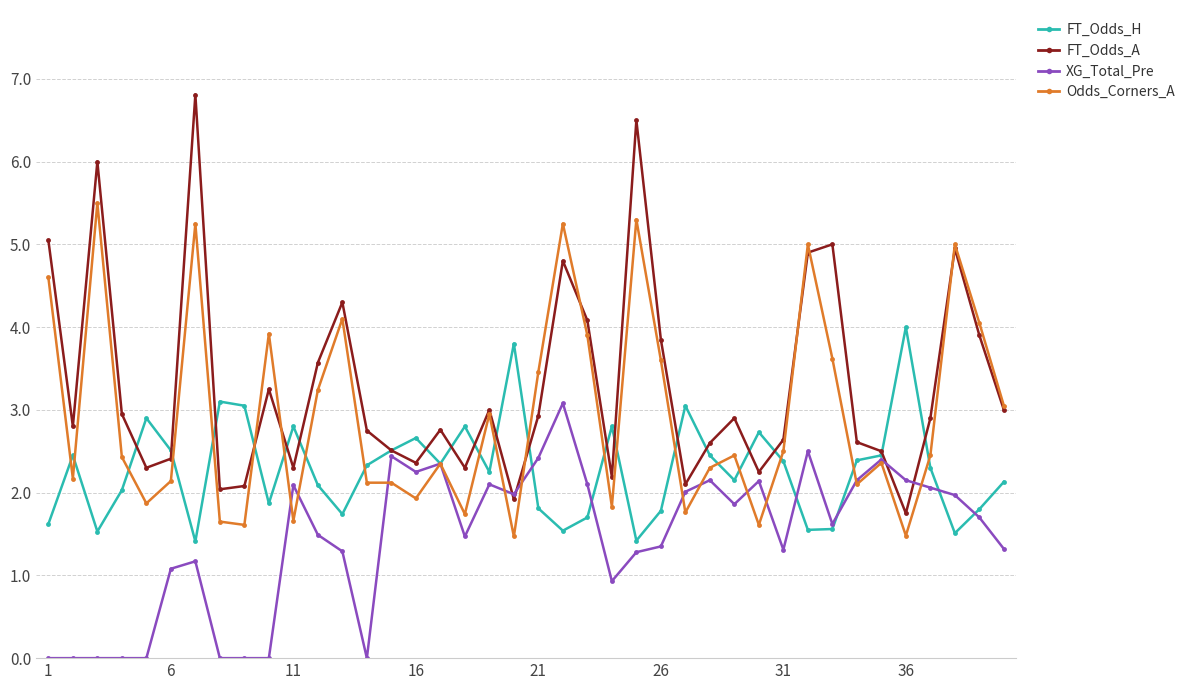

What is the greatest value displayed?

6.8